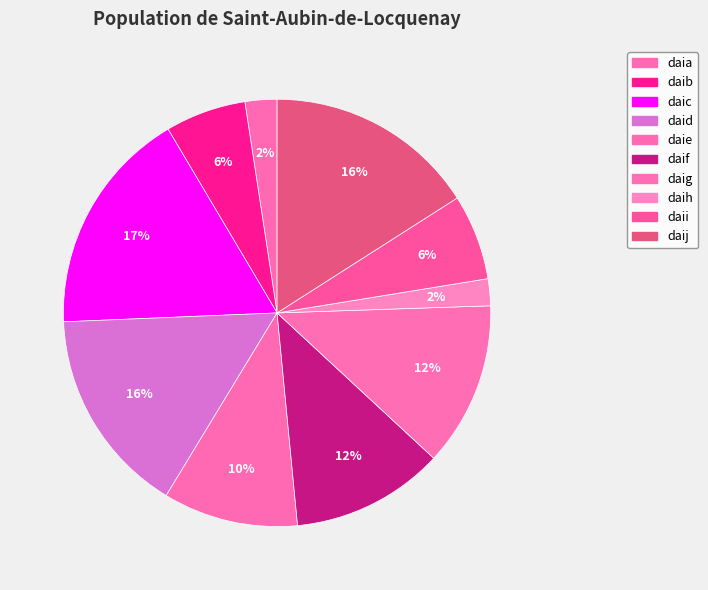

Does any single category account for the majority?

No